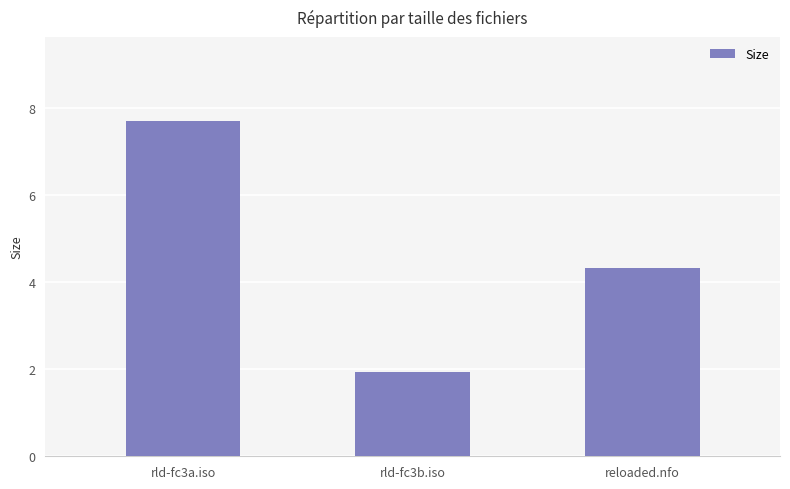

Does the chart contain stacked bars?

No